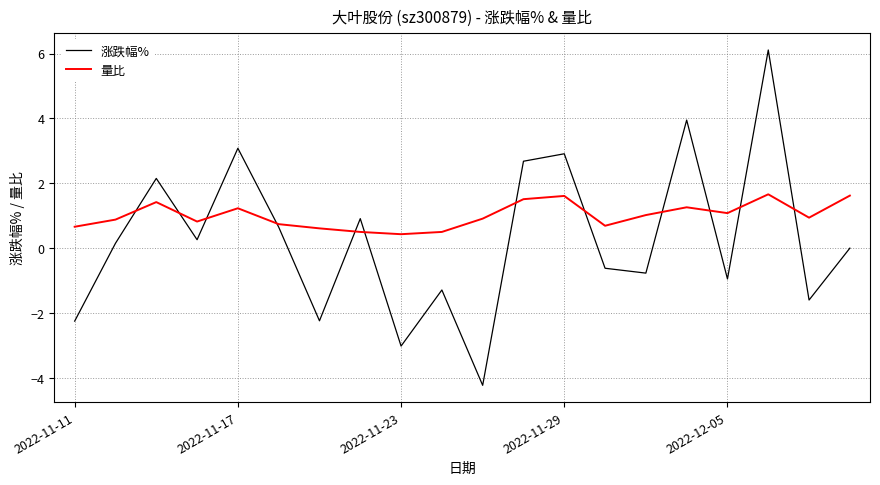

How many series are shown in this chart?

2